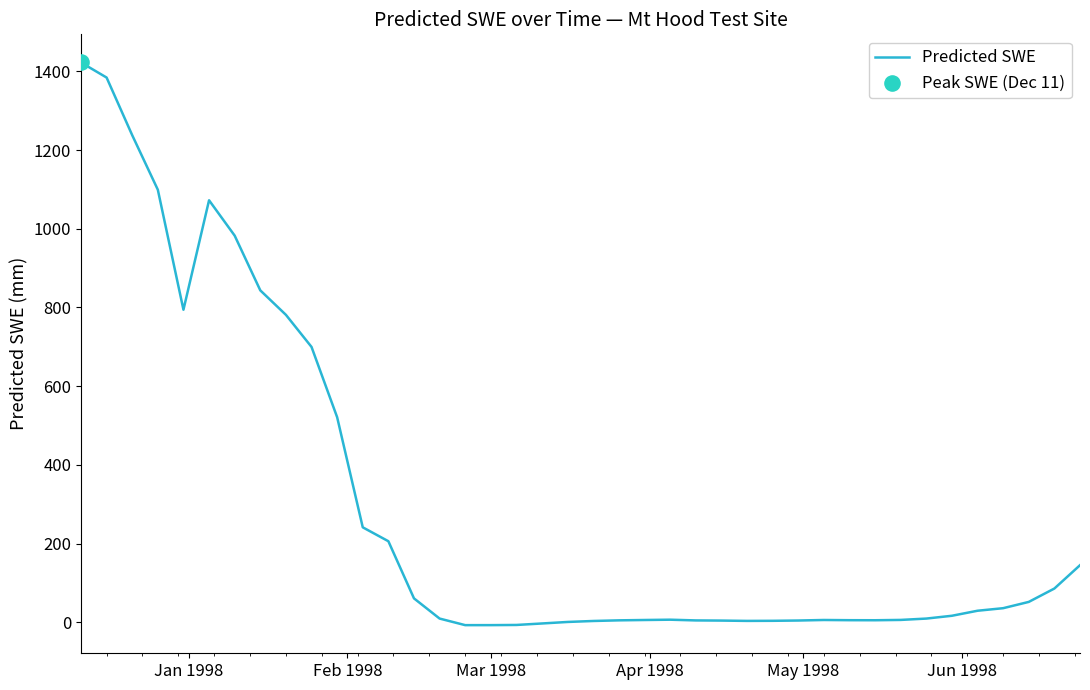

What is the difference between the maximum and minimum values?

1430.3